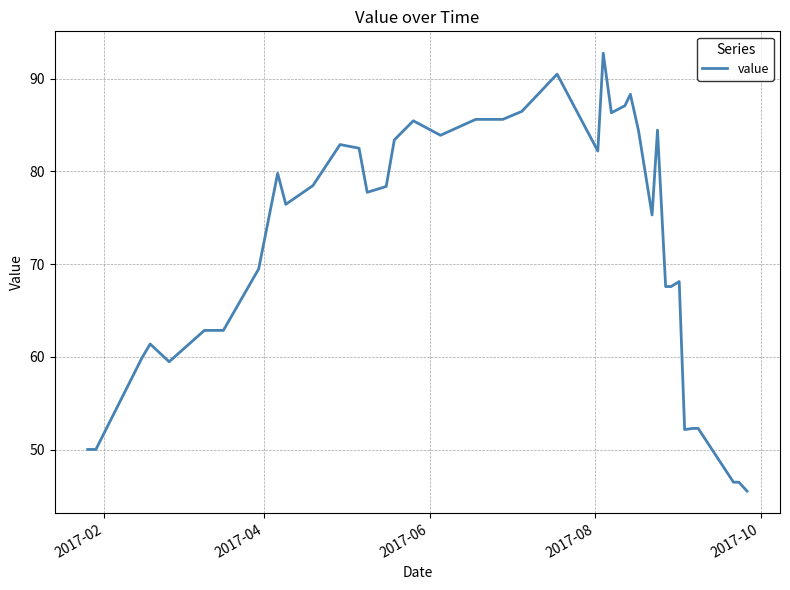

What is the difference between the maximum and minimum values?

47.2